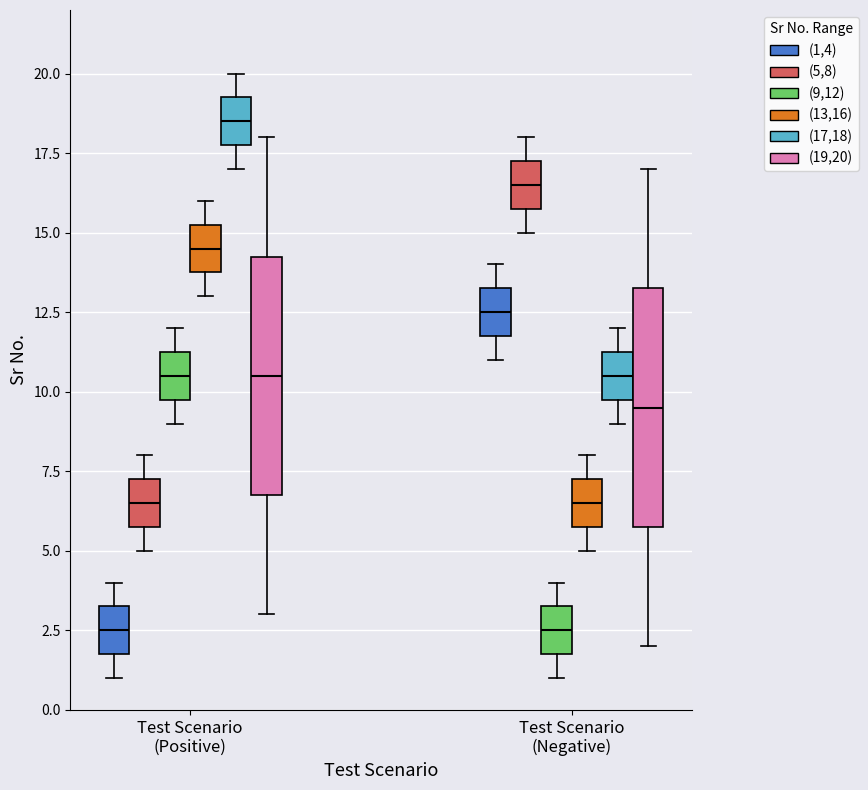

Where is the upper edge of the box for Test Scenario (Negative) ((13,16)) on the y-axis? The values are not printed on the chart, so give them approximately, as read against the axis.

7.5